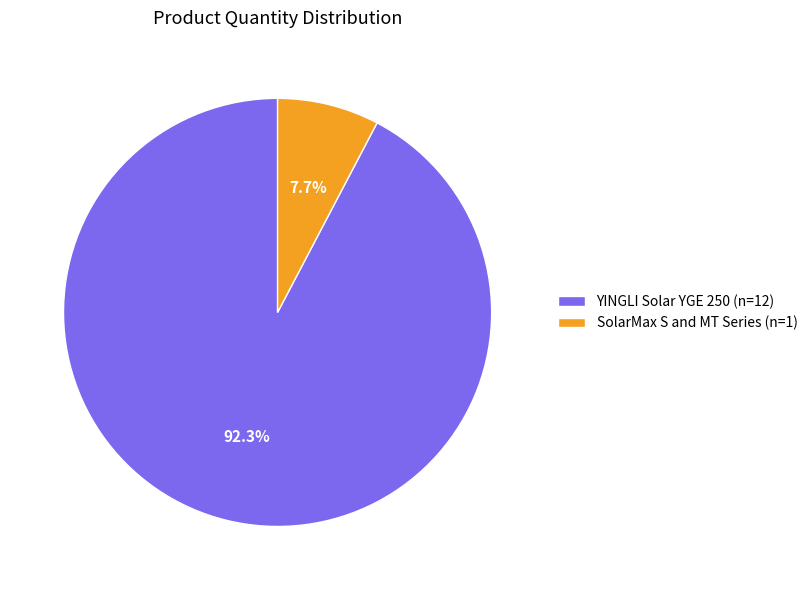

Does YINGLI Solar YGE 250 account for over 50% of the chart?

Yes